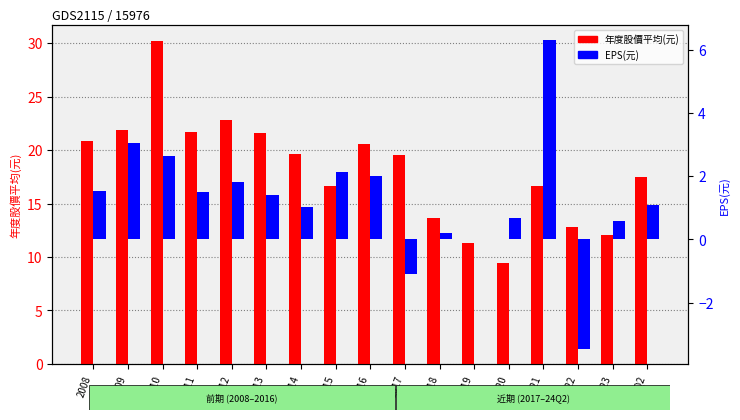

Between 2013 and 2011, which is larger?

2011